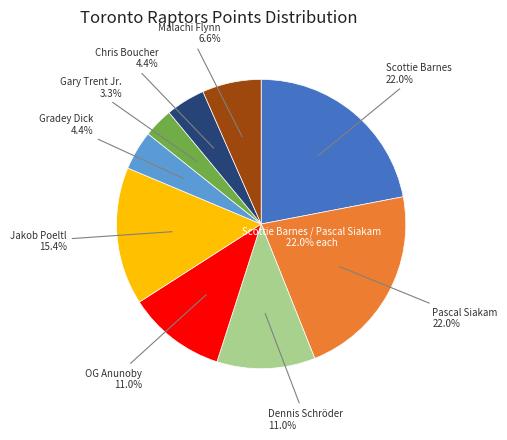

Does Jakob Poeltl represent more than half of the total?

No